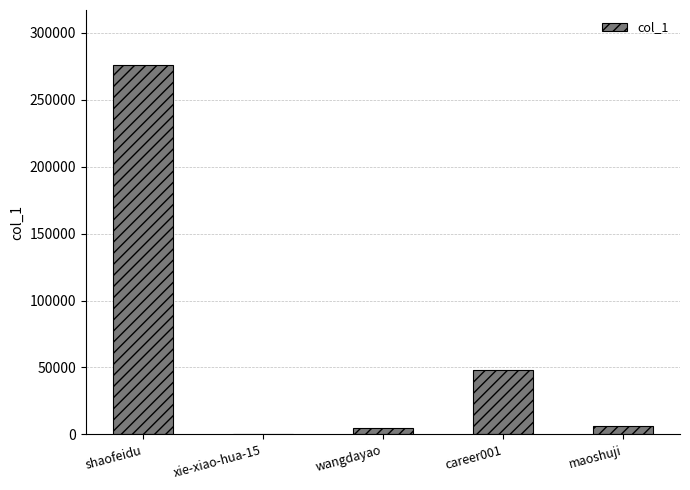

How many data points does each series have?

5